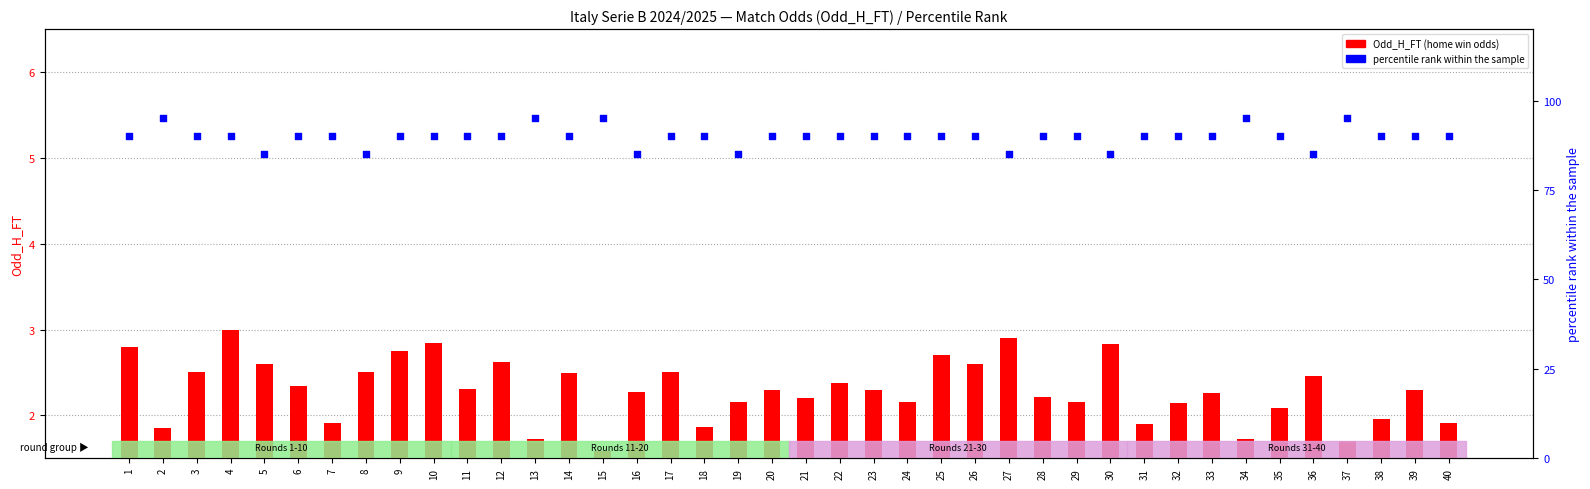

Is the value of percentile rank at 32 greater than the value of Odd_H_FT at 6?

Yes